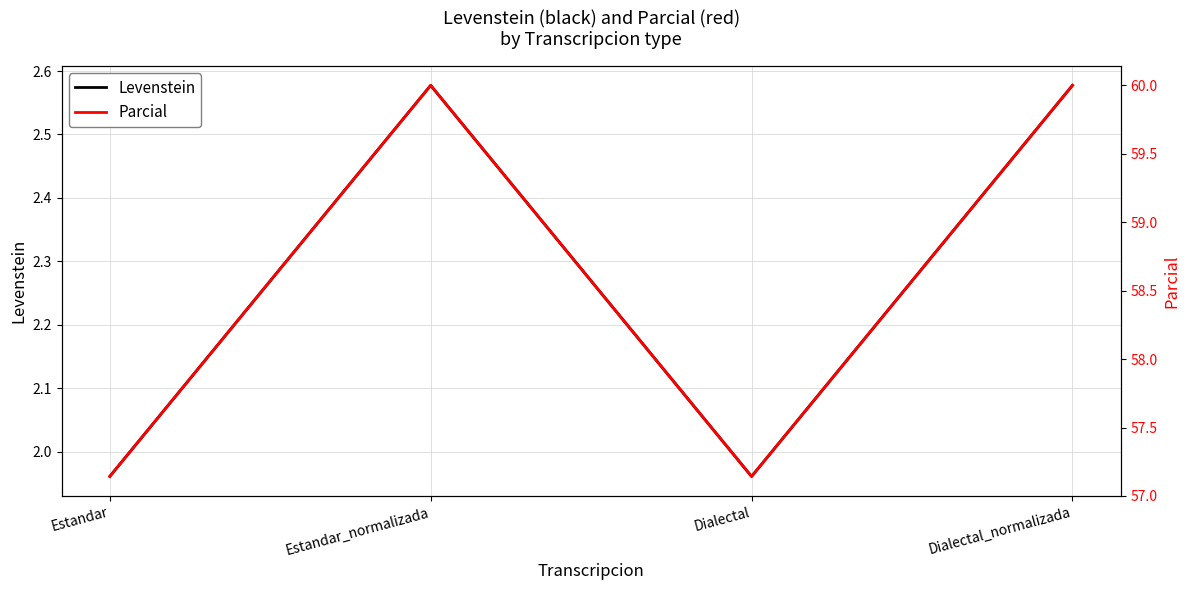

List the series in order of their peak value, highest first.

Parcial, Levenstein